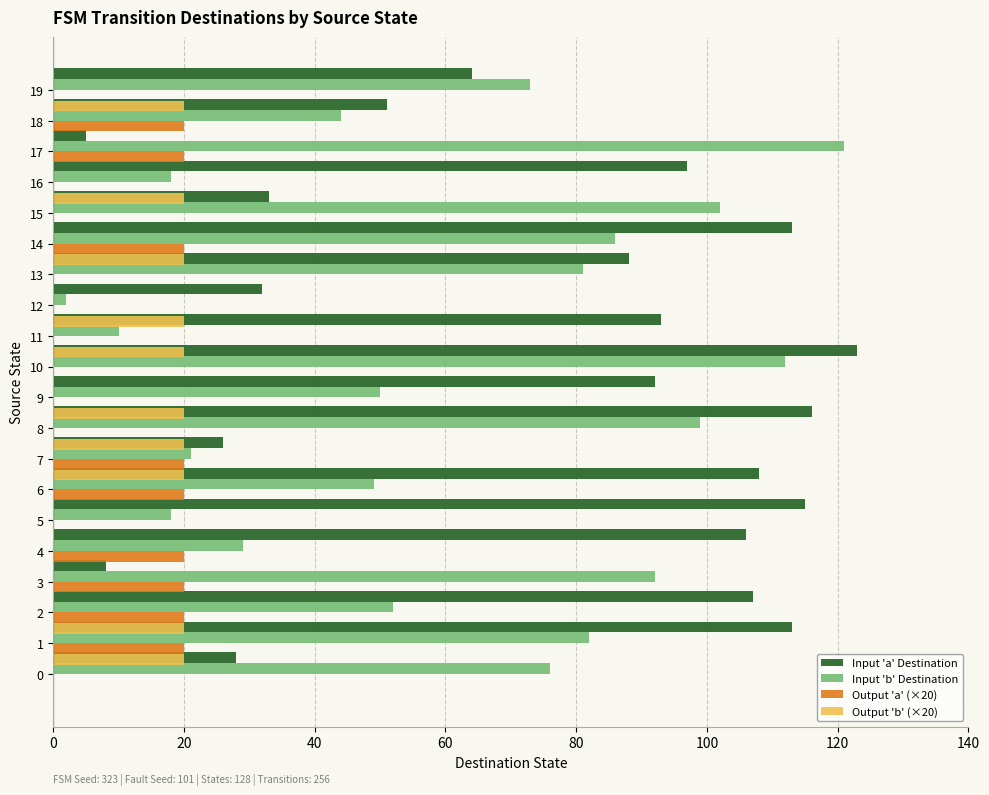

Between 80 and 14, which series saw the biggest shift?

Input 'b' Destination